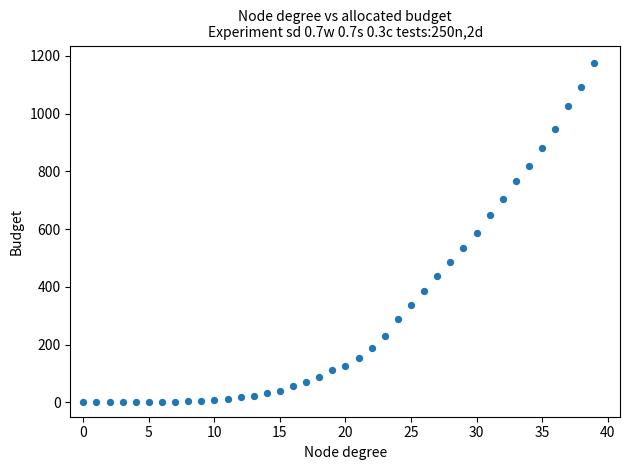

What is the range of Y values (max minus min)?

1177.2